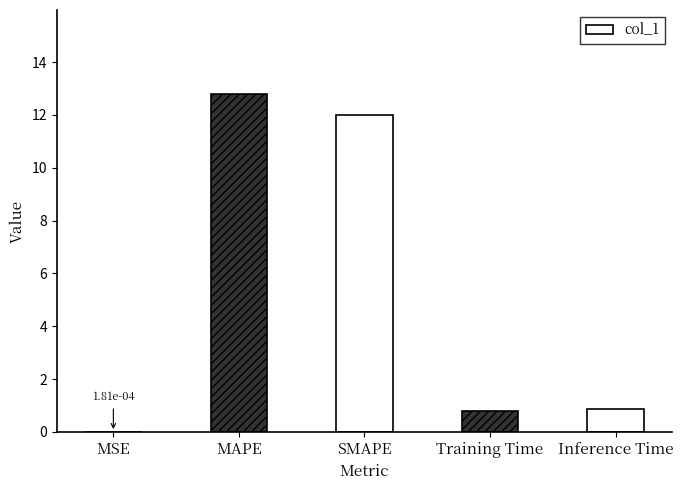

What is the sum of all values?

26.5